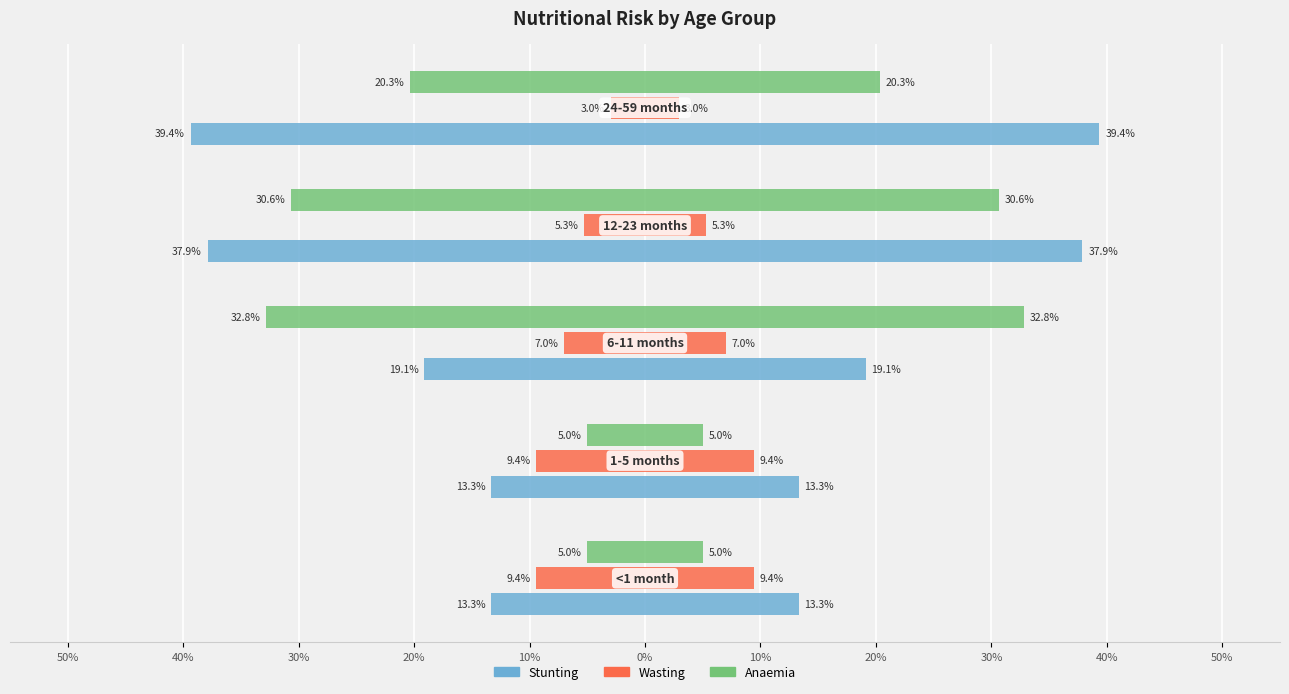

How many categories are shown in the chart?

5